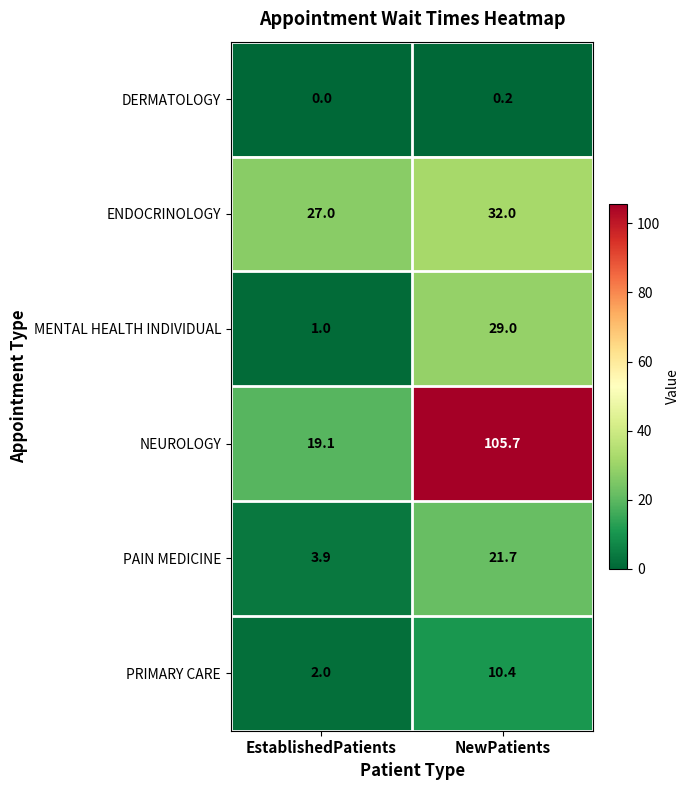

What is the maximum value shown in the chart?

105.7